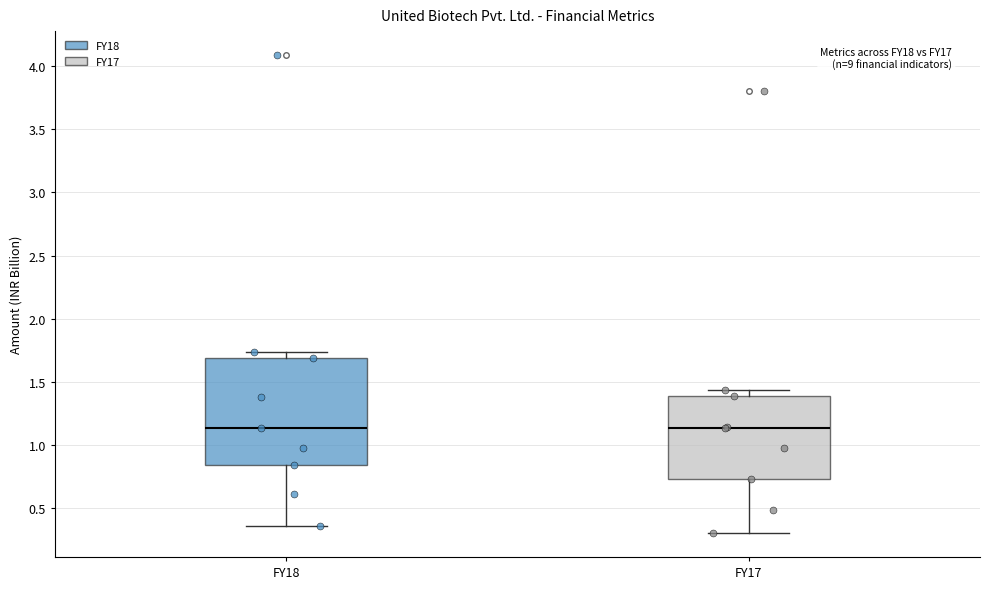

Reading left to right, transcribe this box plot: for each box, give where its median line is, the range the box spans, and where its two whiskers end, as read against the y-axis. The values are not printed on the chart, so give them approximately, as read against the axis.

FY18: median 1.15, box 0.85 to 1.70, whiskers 0.35 to 1.75
FY17: median 1.15, box 0.75 to 1.40, whiskers 0.30 to 1.45